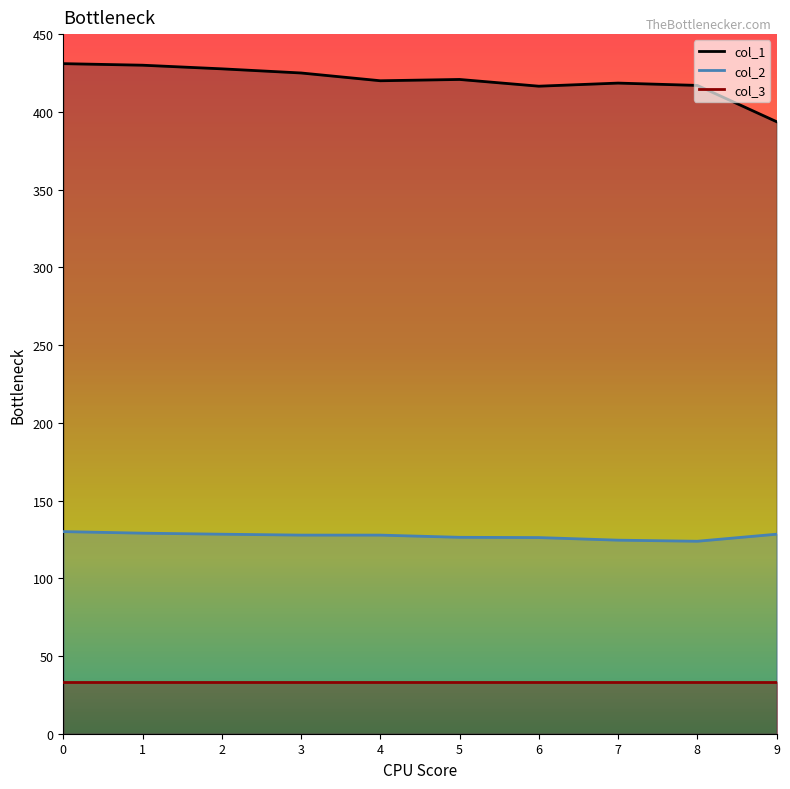

What is the difference between the second highest and second lowest values in the col_2_line series?

4.5